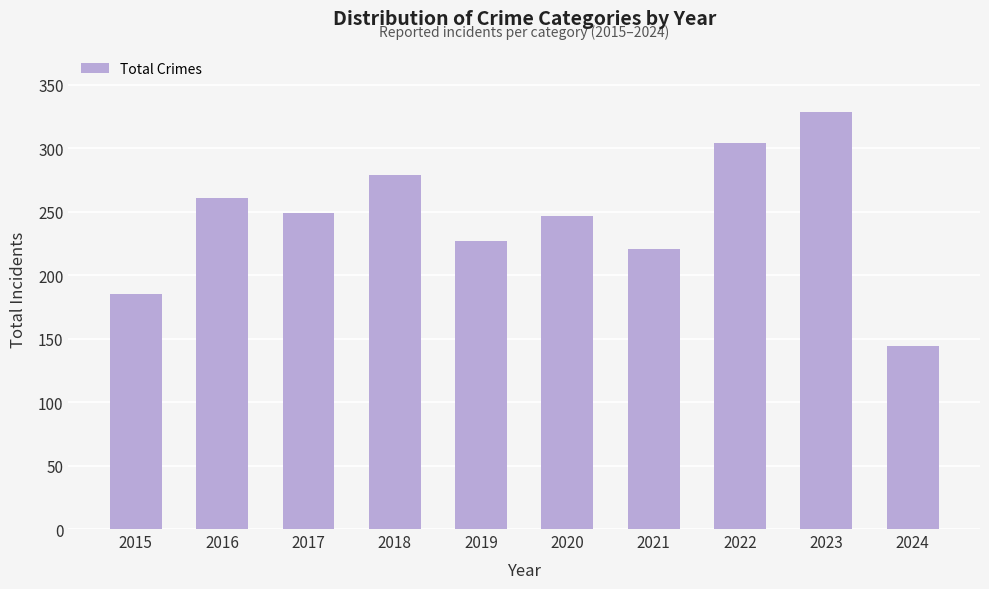

Reading right to left, transcribe all the data shown in this chart.

144	329	304	221	247	227	279	249	261	185